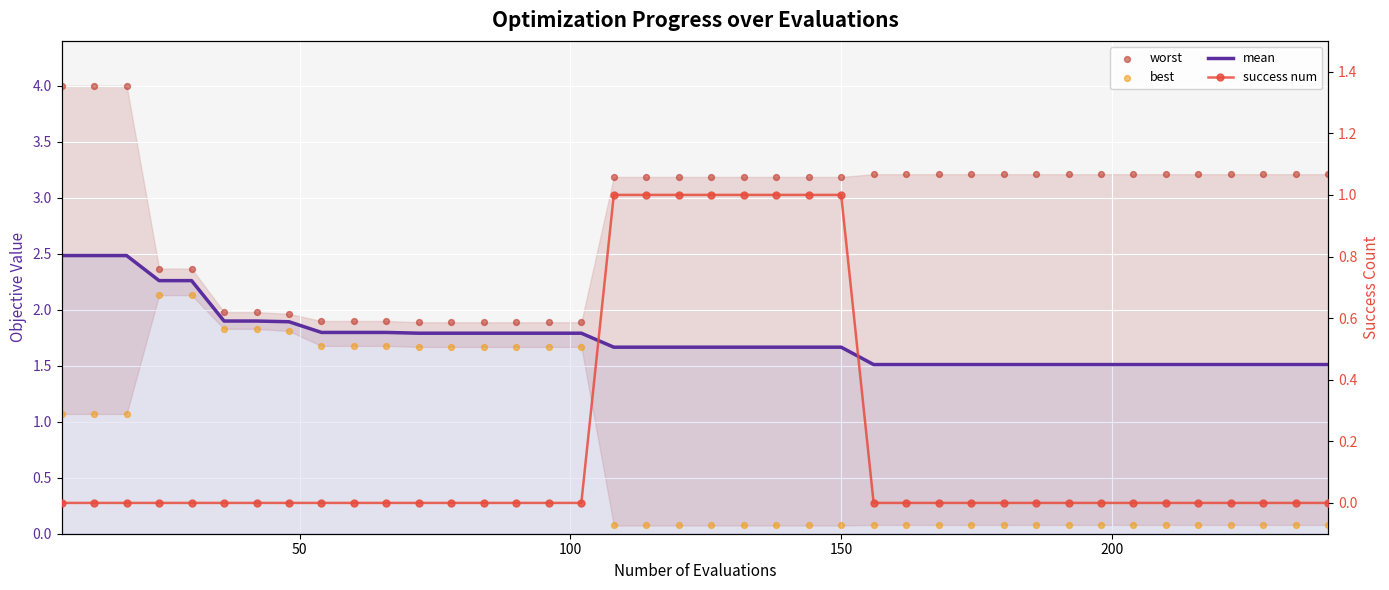

Which series reaches the maximum Y coordinate?

worst